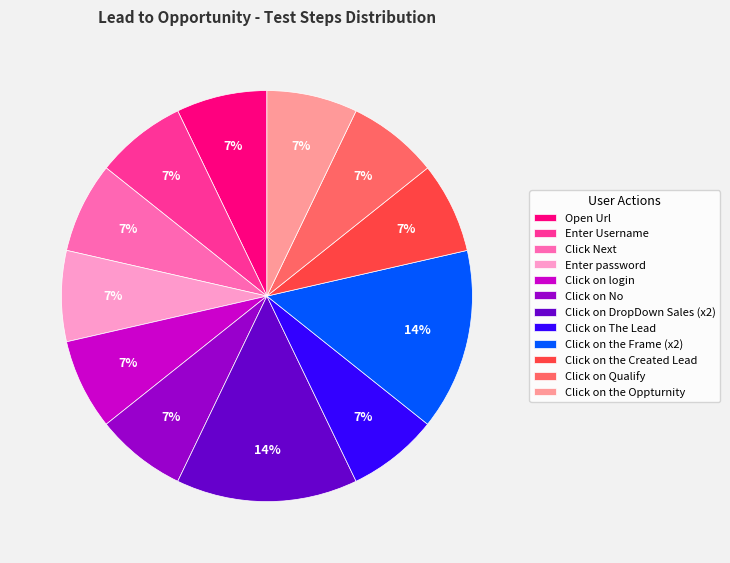

Does Click on The Lead represent more than half of the total?

No